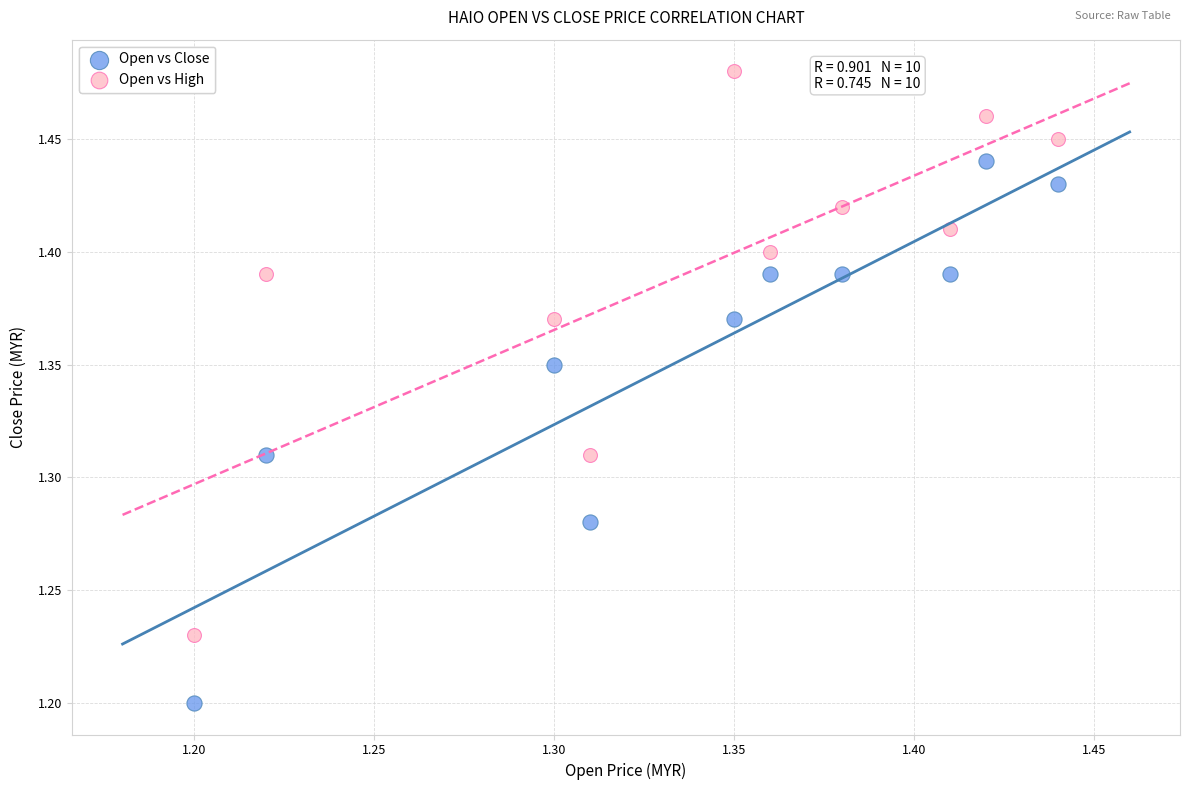

Which series reaches the maximum Y coordinate?

Open vs High